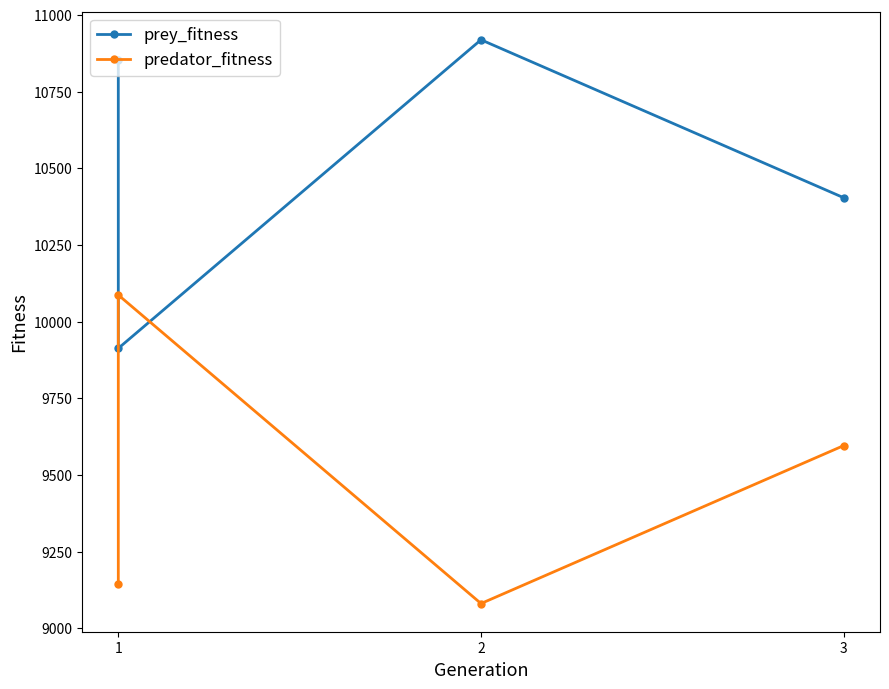

Where is prey_fitness nearest to the value 10416?

3